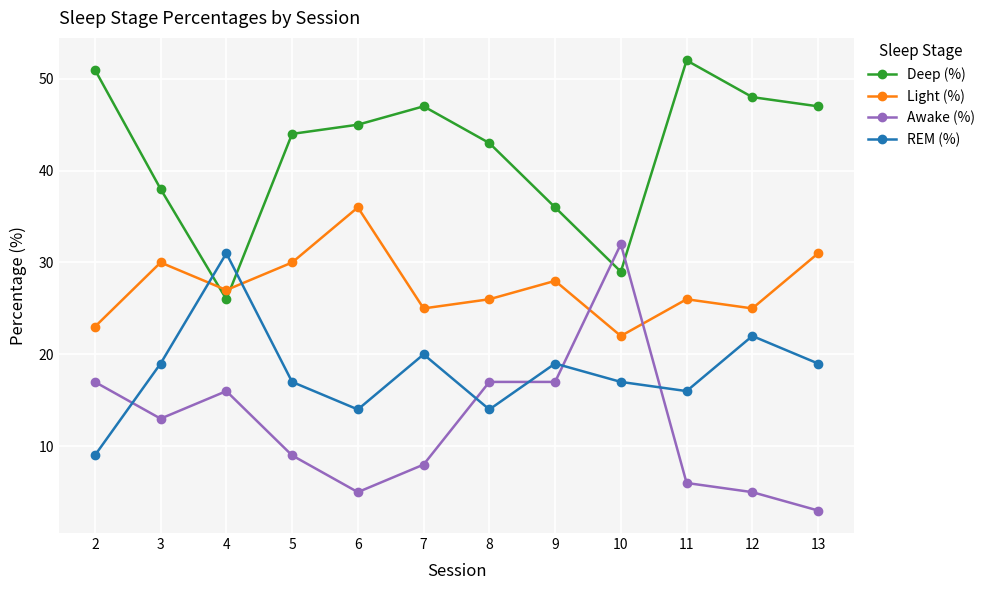

What is the total value across all series at 2?

100